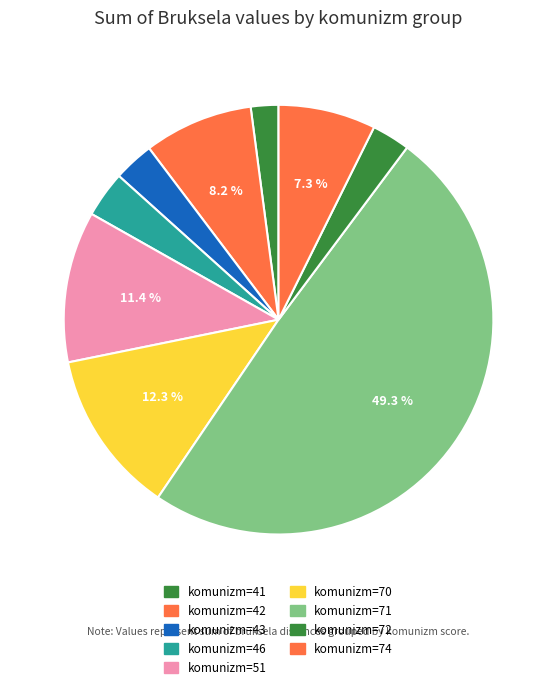

Count the number of slices in the pie.

9